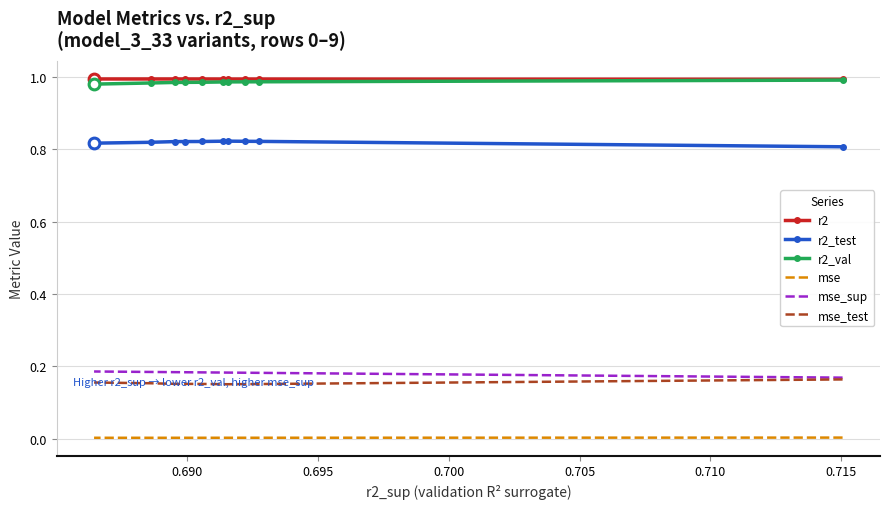

At how many categories does at least one series exceed 0?

10